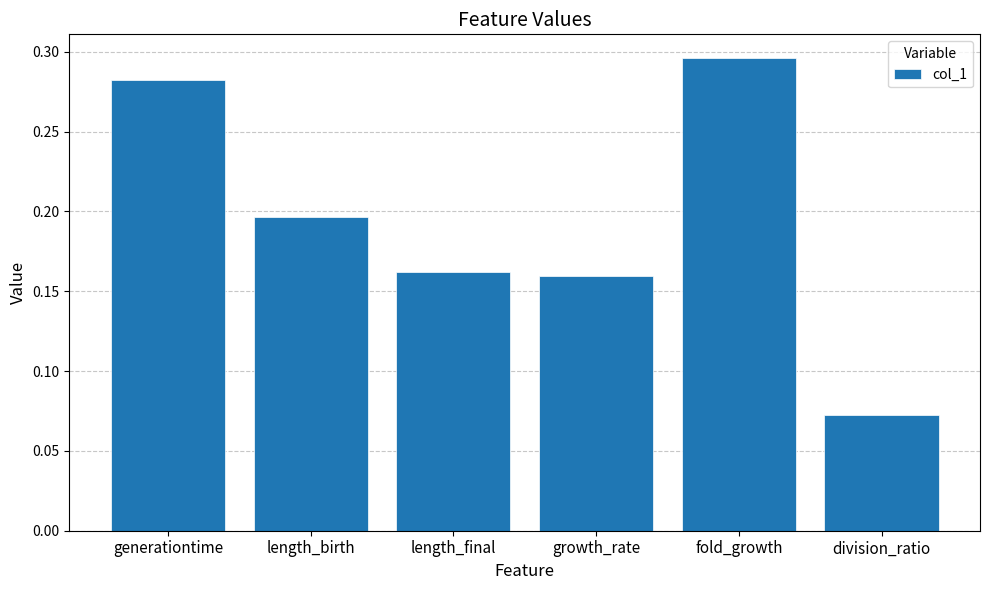

What is the label of the 6th bar from the left?

division_ratio